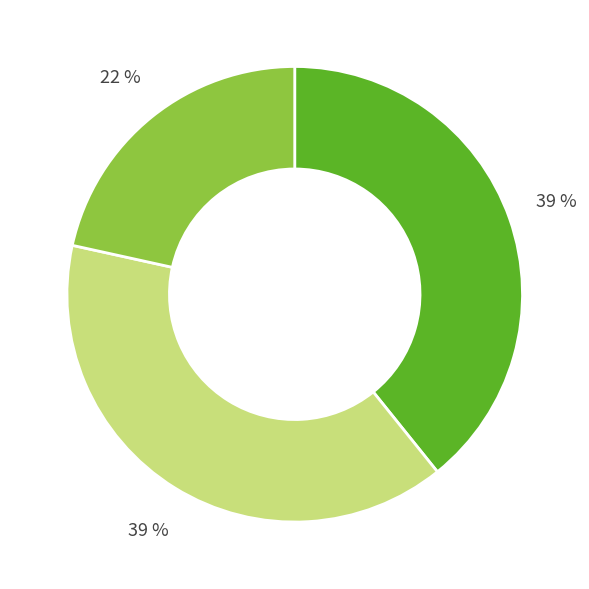

To the nearest percent, what is the average slice percentage?

33%